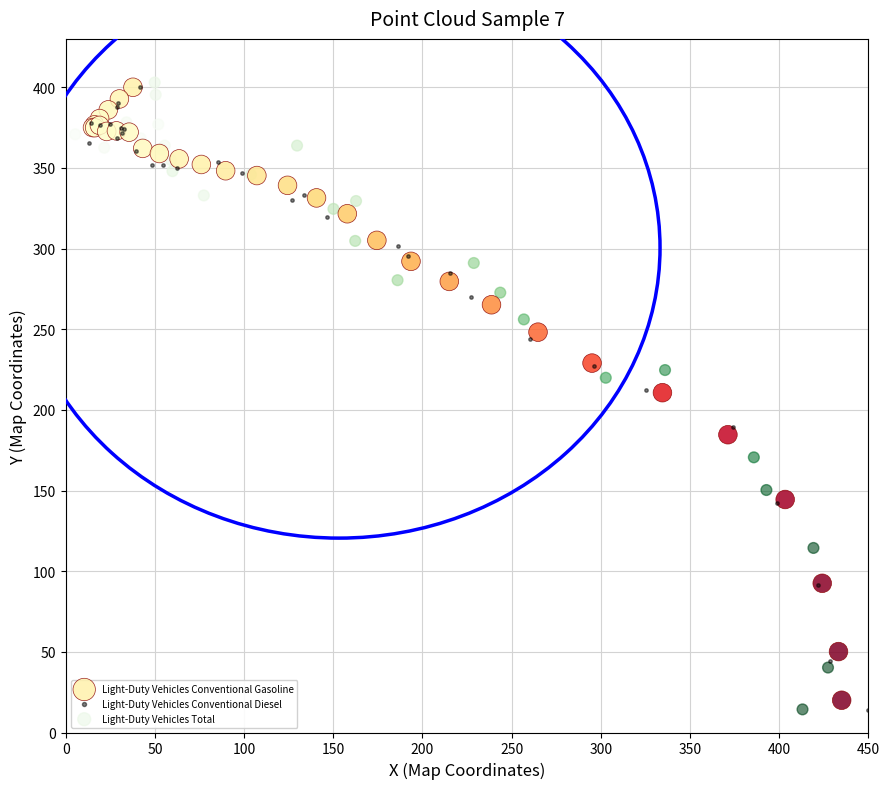

Which series has the widest spread of Y values?

Light-Duty Vehicles Total